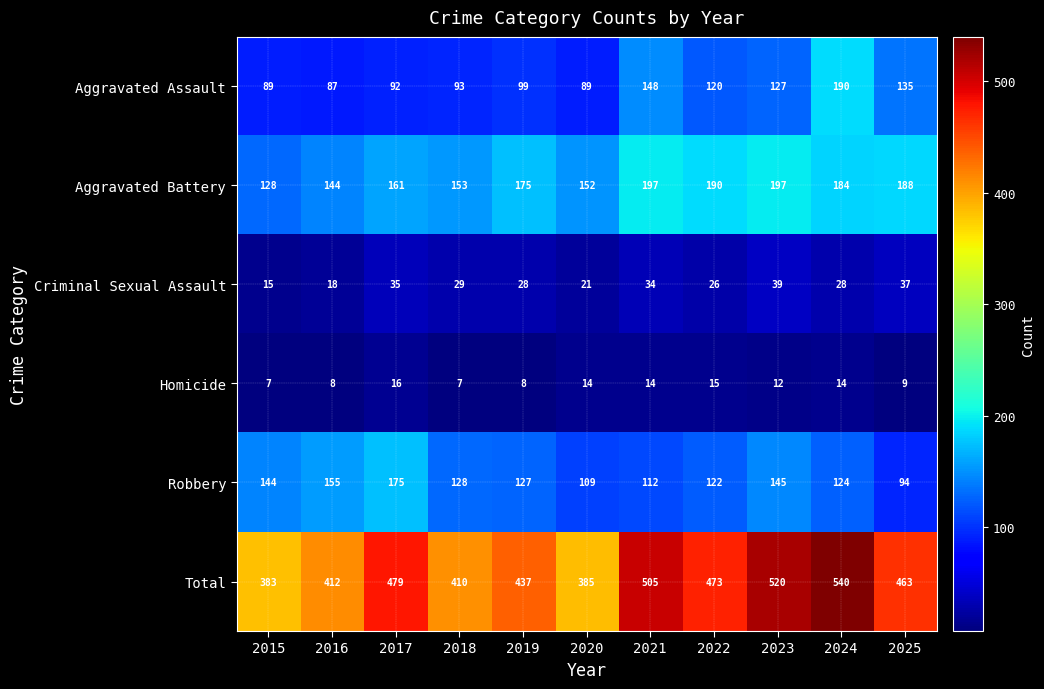

Rank the series by their maximum value, from highest to lowest.

Total, Aggravated Battery, Aggravated Assault, Robbery, Criminal Sexual Assault, Homicide